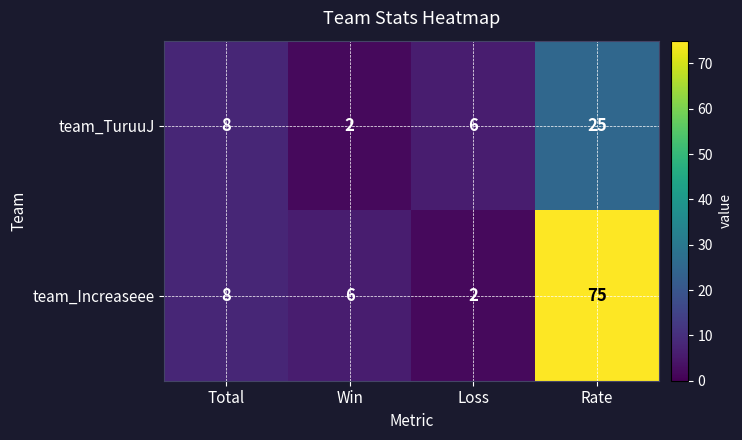

How many distinct data groups are displayed?

2